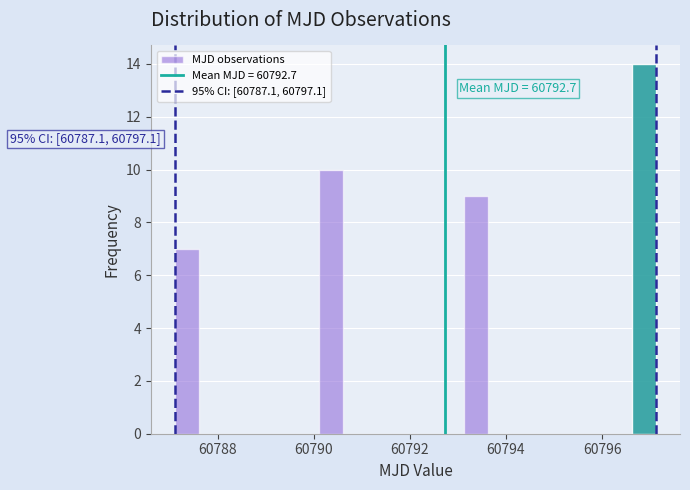

Read against the x-axis, roughly where is the centre of the tallest bar?

60796.8